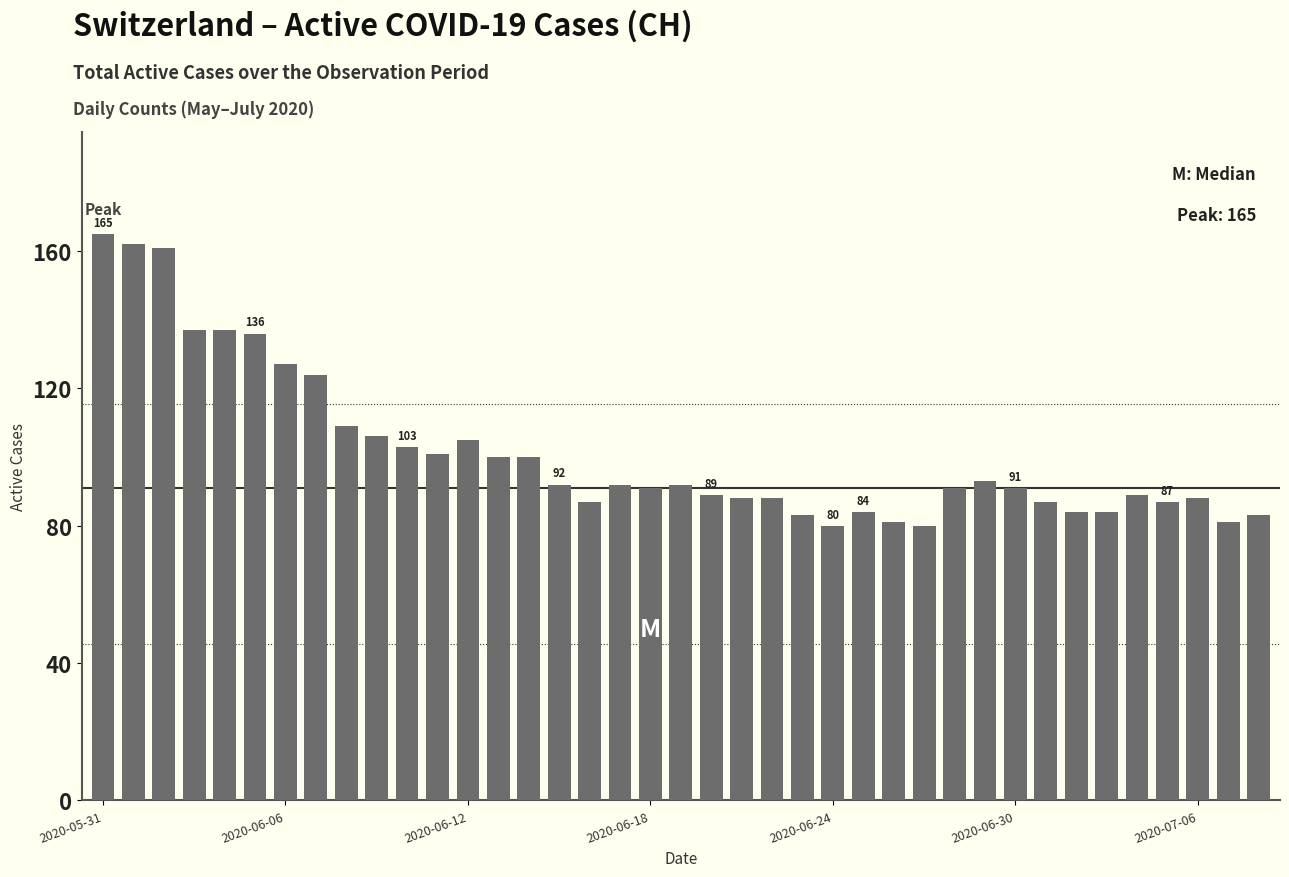

What is the minimum value shown in the chart?

80